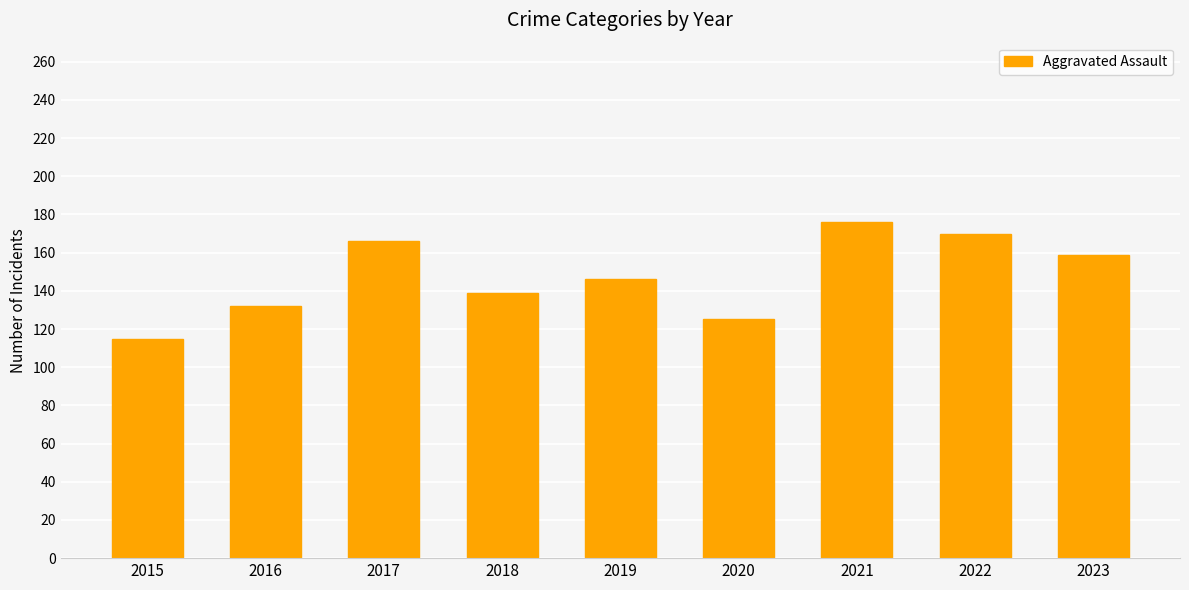

Where is the data nearest to the value 145?

2019